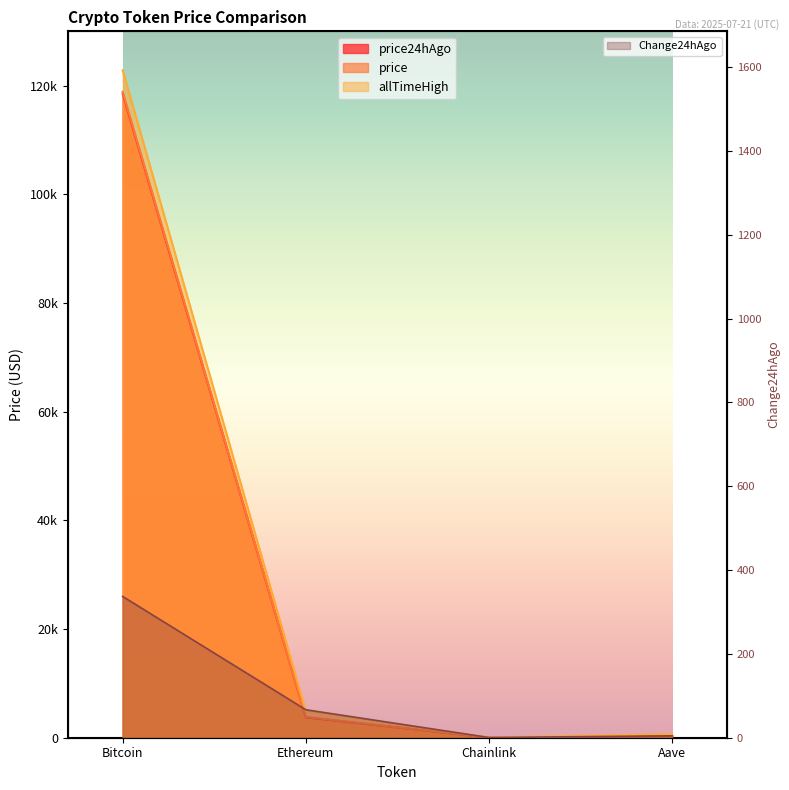

Which series changed the most between Ethereum and Chainlink?

allTimeHigh